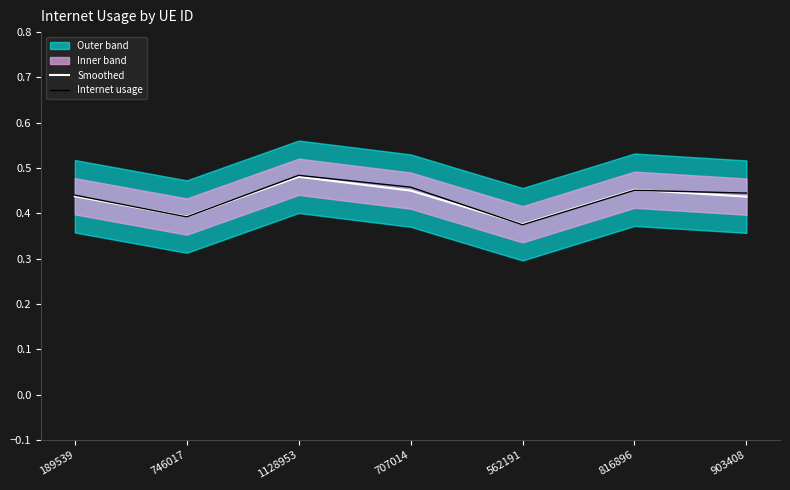

At which category is the sum across all series the highest?

1128953